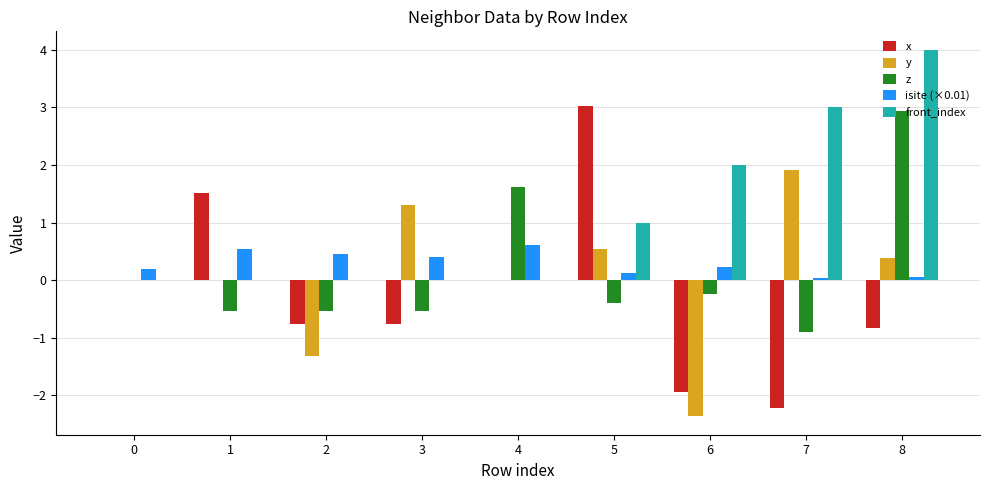

Does the chart contain stacked bars?

No